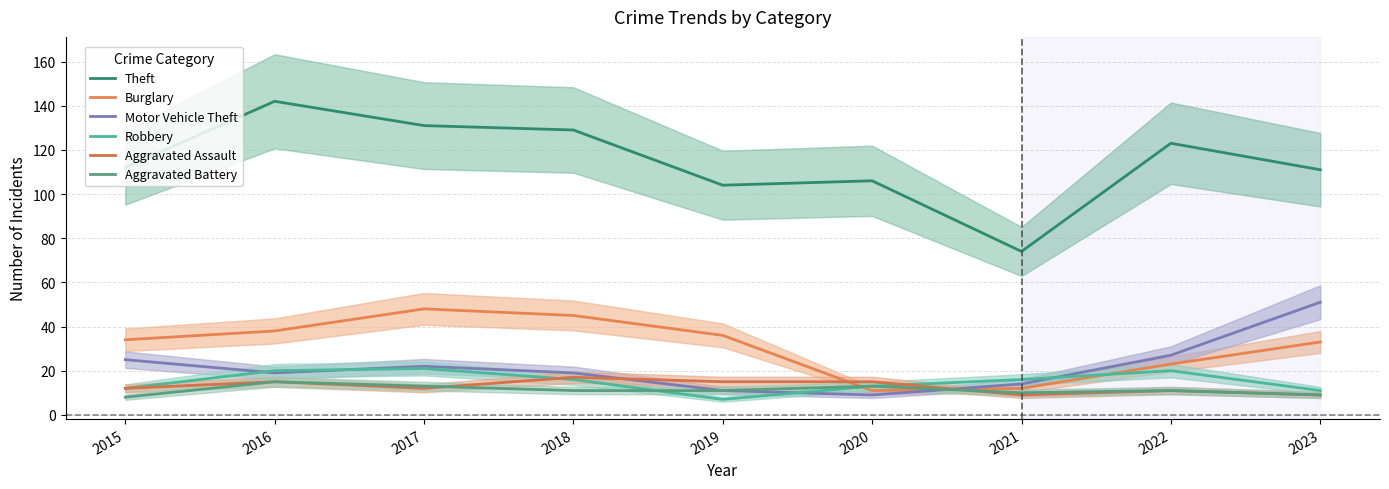

Is it true that Robbery equals 10 at 2021?

False